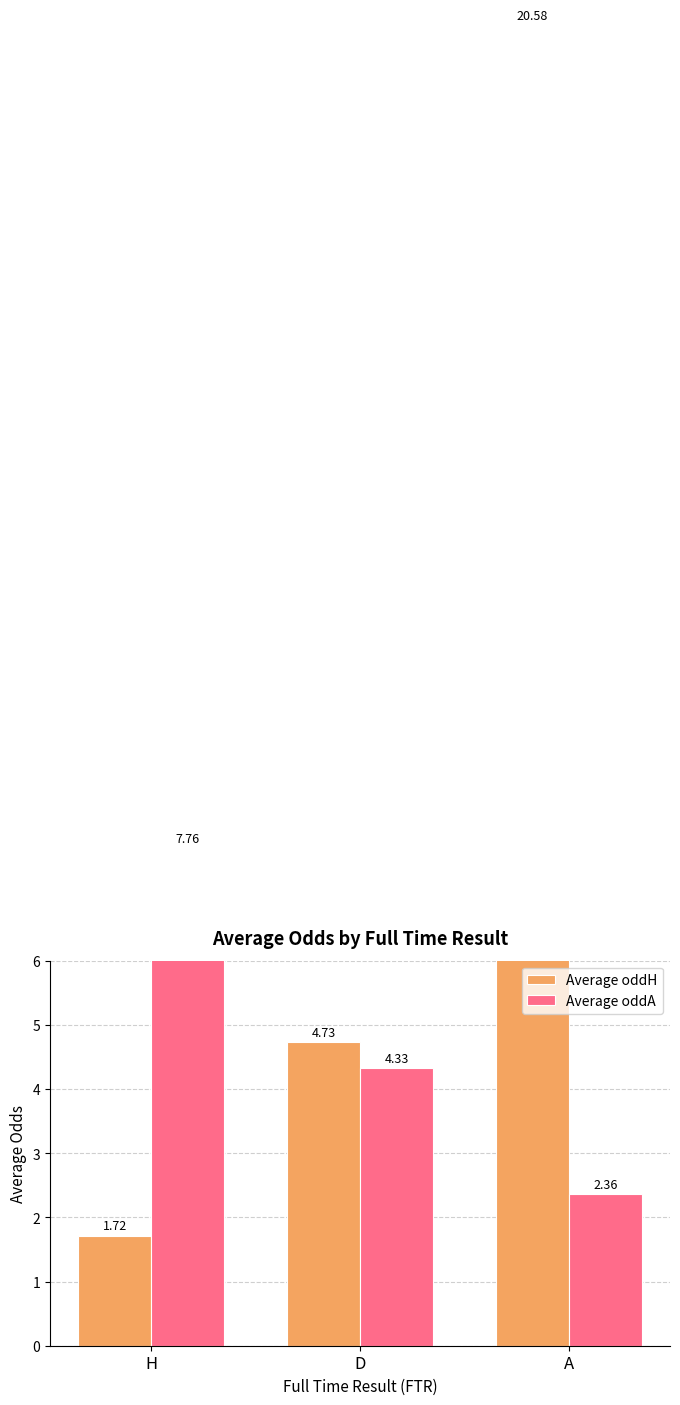

Which category has the lowest value across all series?

H